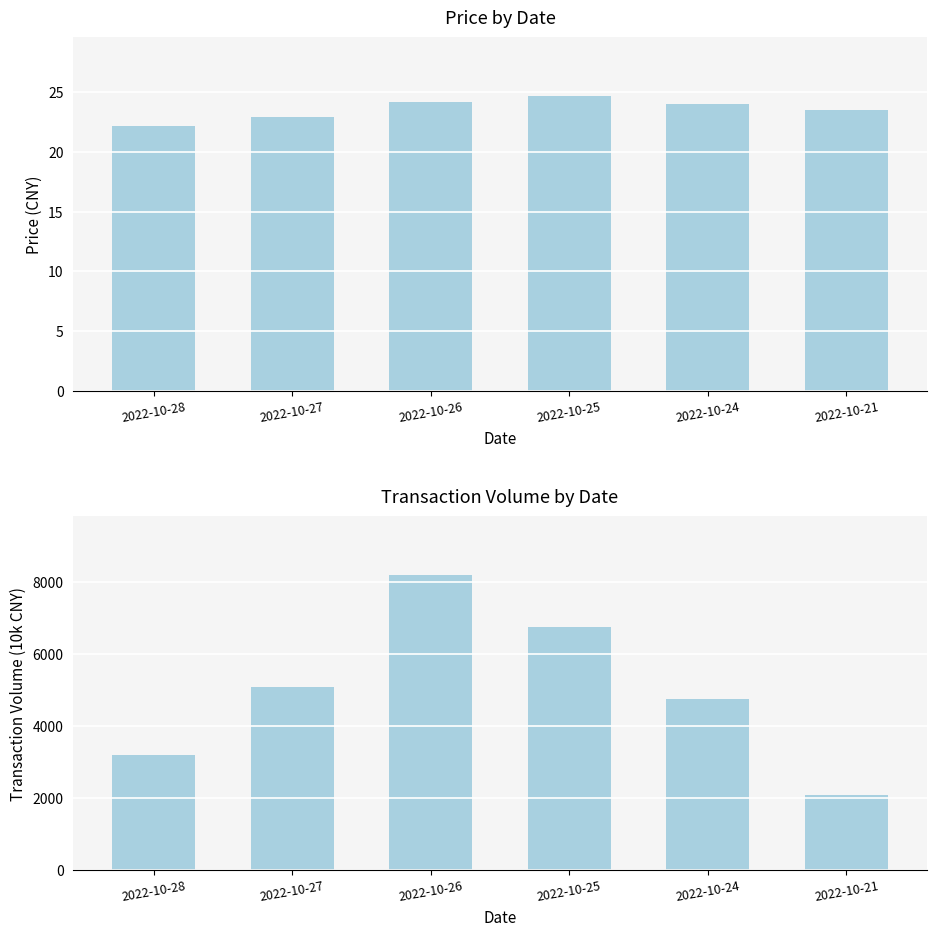

Which series has the largest total across all categories?

t_volume